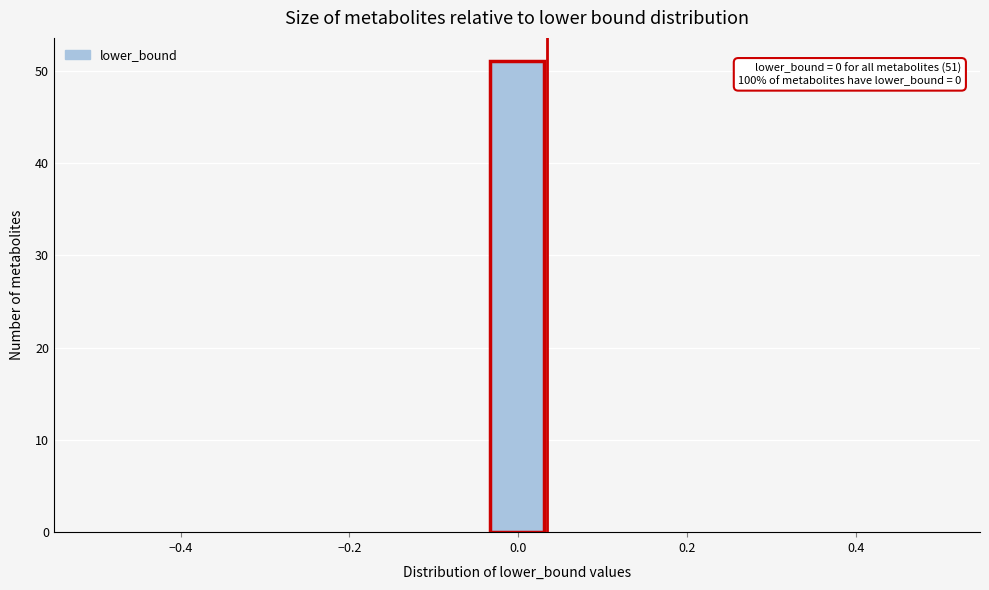

Around what value on the x-axis is the tallest bar? Give the approximate position of its centre, as read against the axis.

0.00